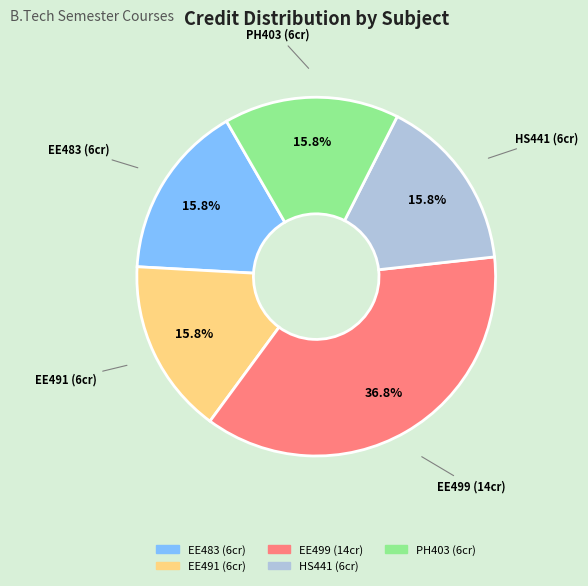

Does any single category account for the majority?

No